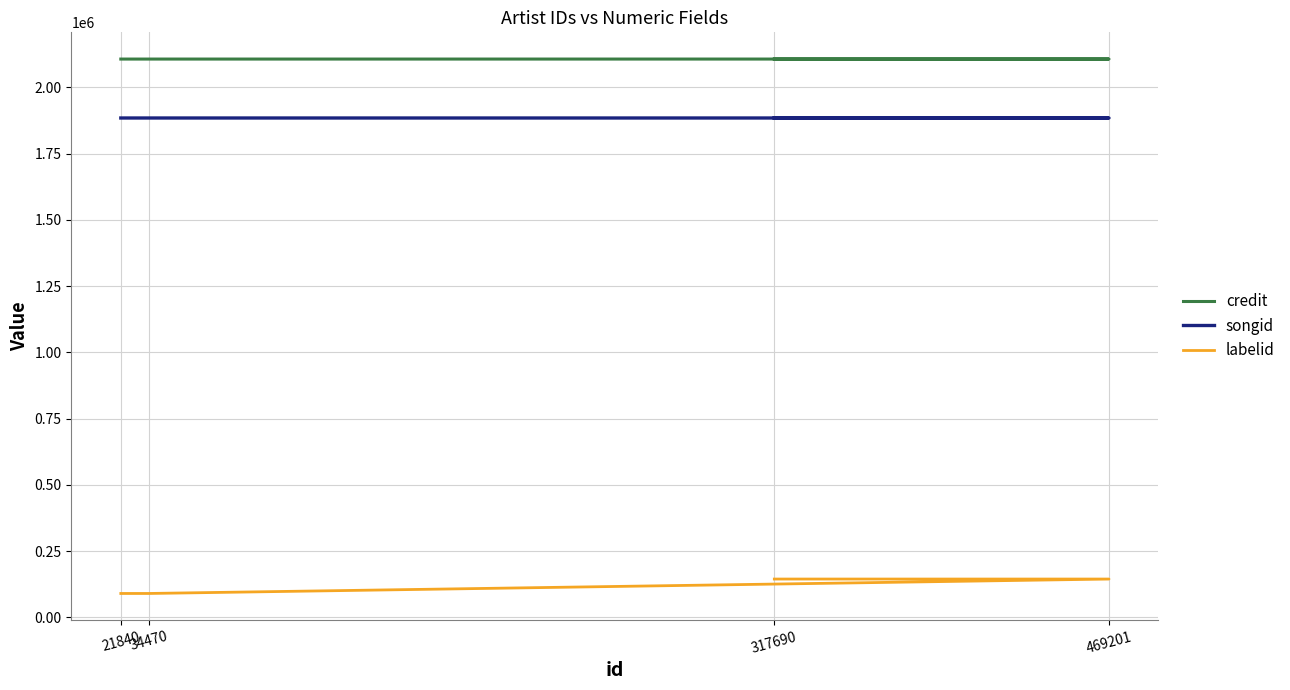

Does the chart have visible grid lines?

Yes